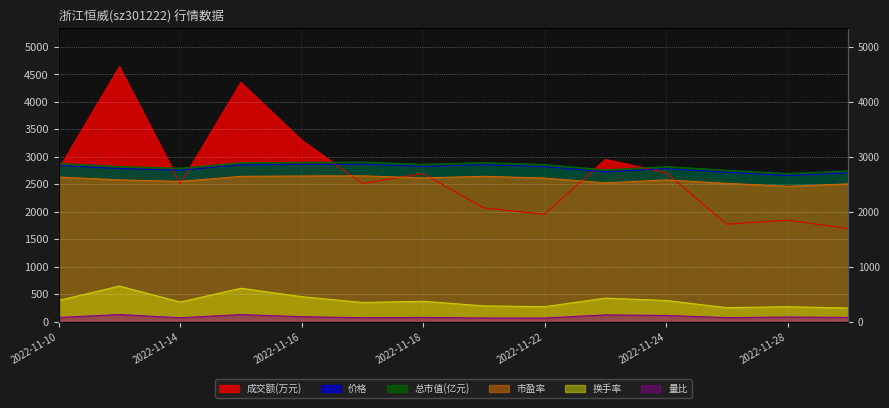

What is the difference between the 成交额(万元) values at 2022-11-15 and 2022-11-22?

2399.0